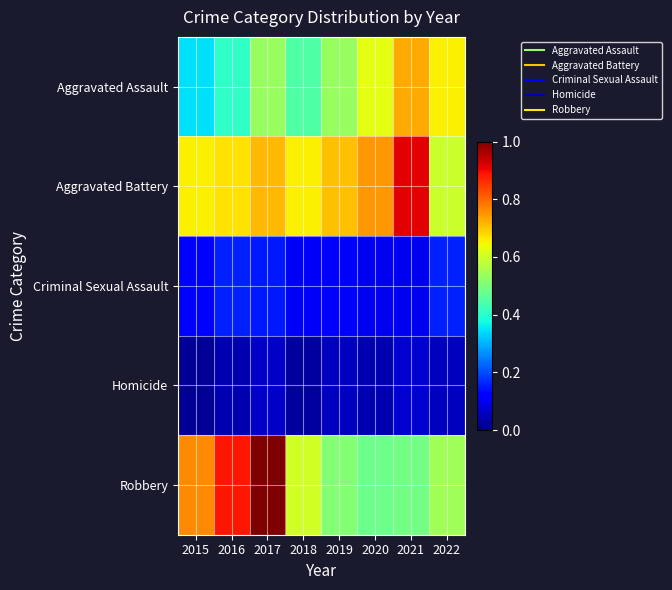

At how many categories does at least one series exceed 0?

8